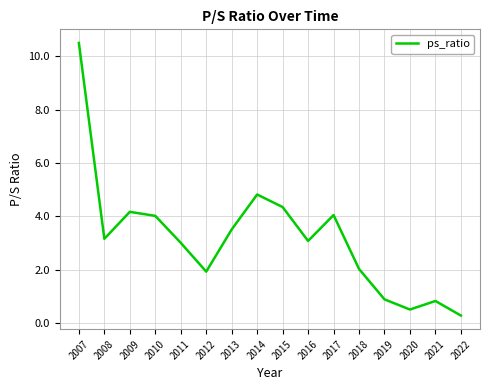

At which label is the value closest to 5?

2014